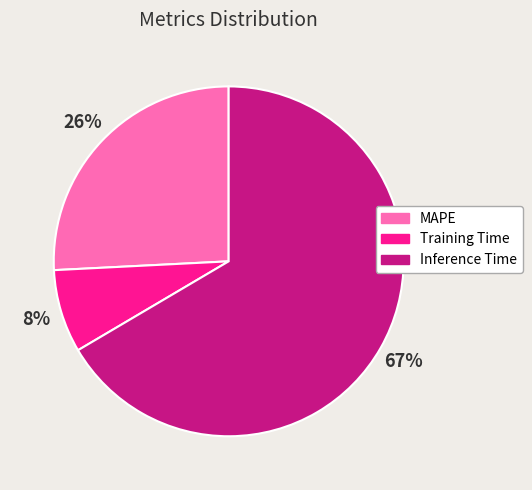

To the nearest percent, what is the difference between the MAPE and Training Time slice percentages?

18%